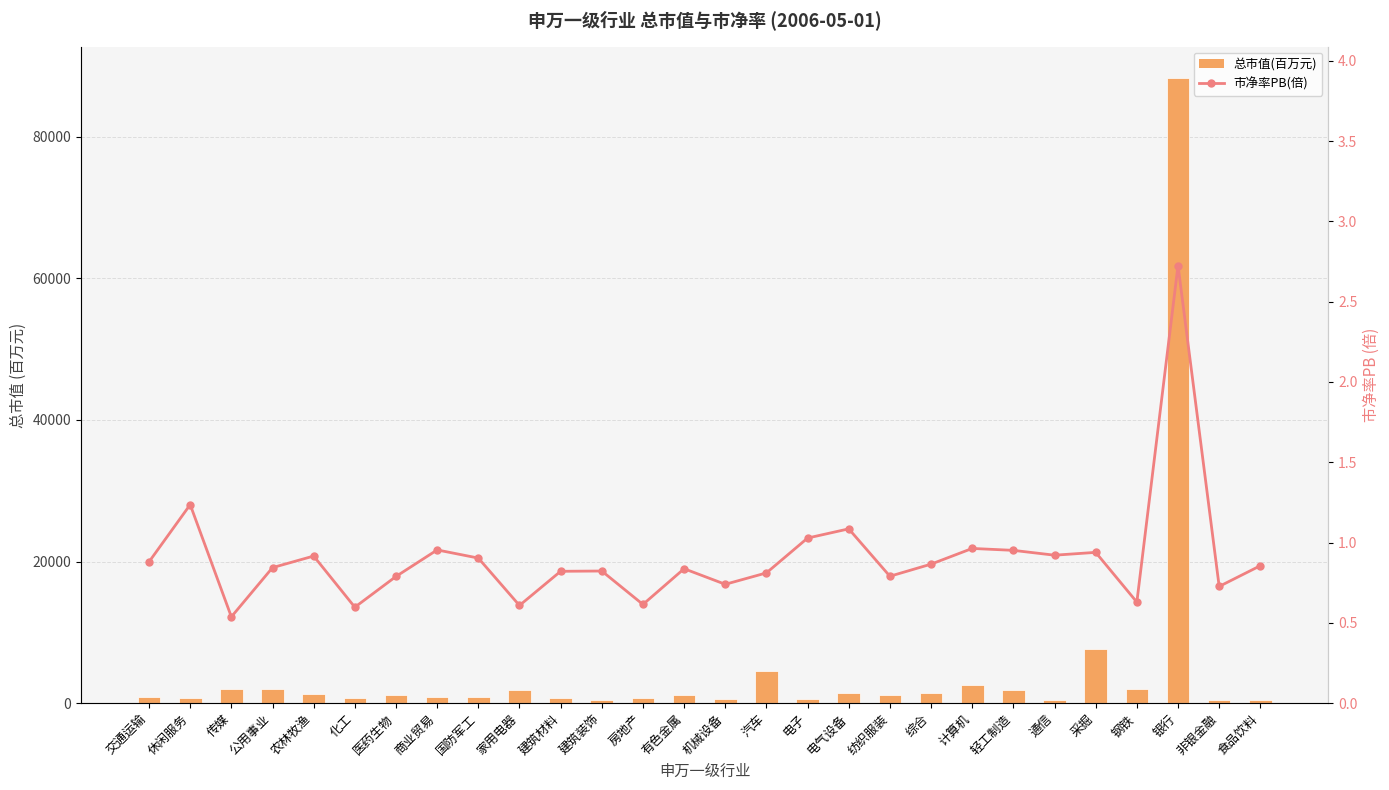

At which label does 总市值(百万元) first exceed 1185?

传媒